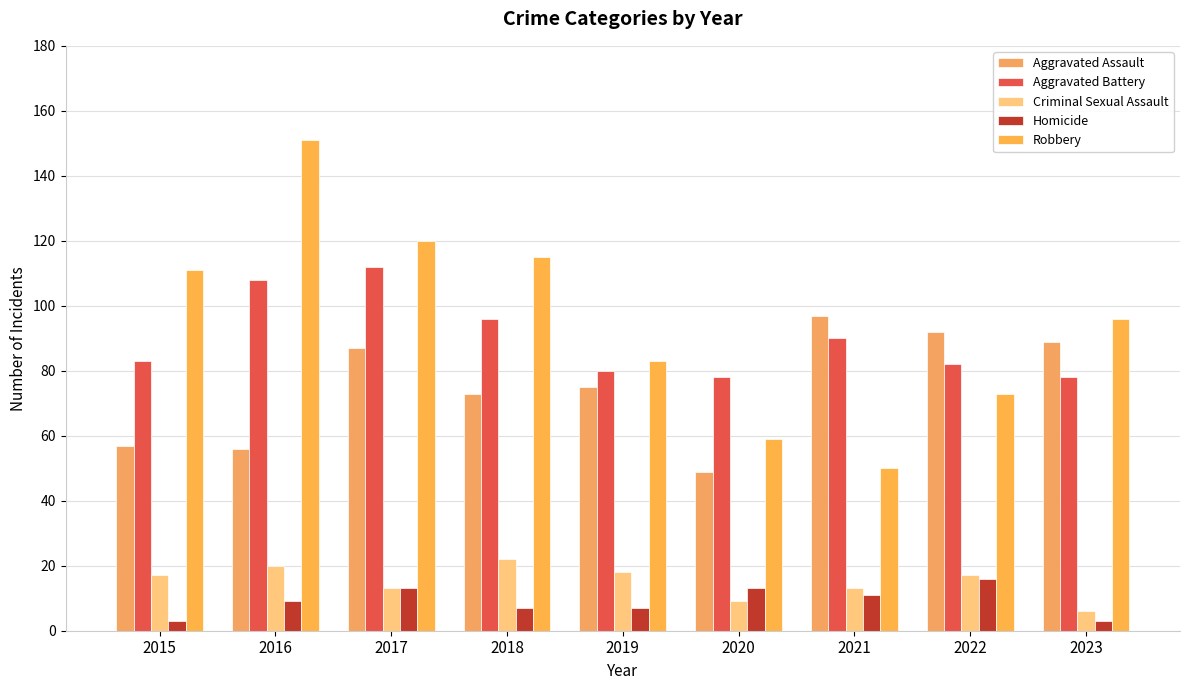

What is the approximate value of Aggravated Assault at 2023?

89